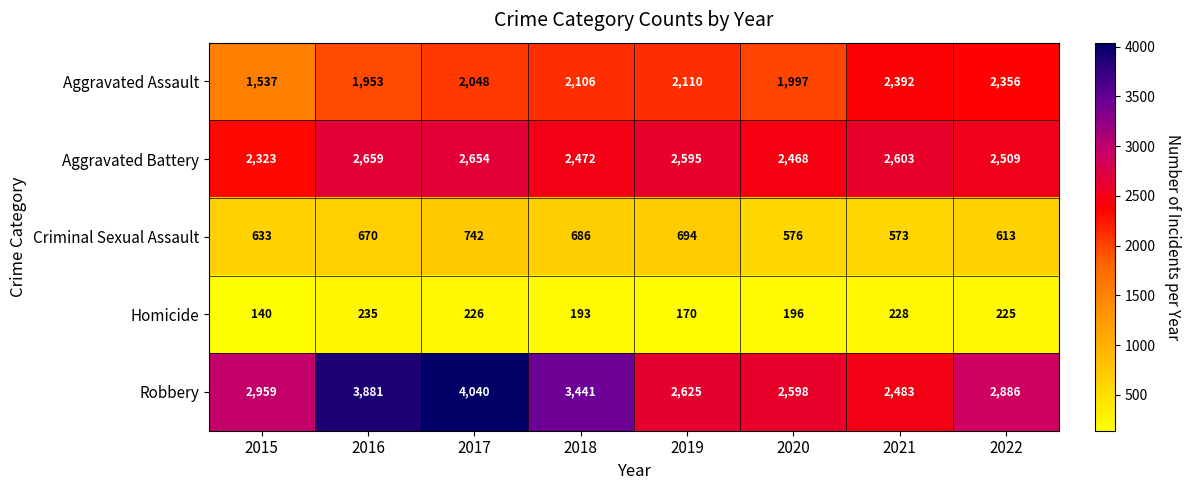

What is the sum of the Aggravated Assault values at 2022 and 2021?

4748